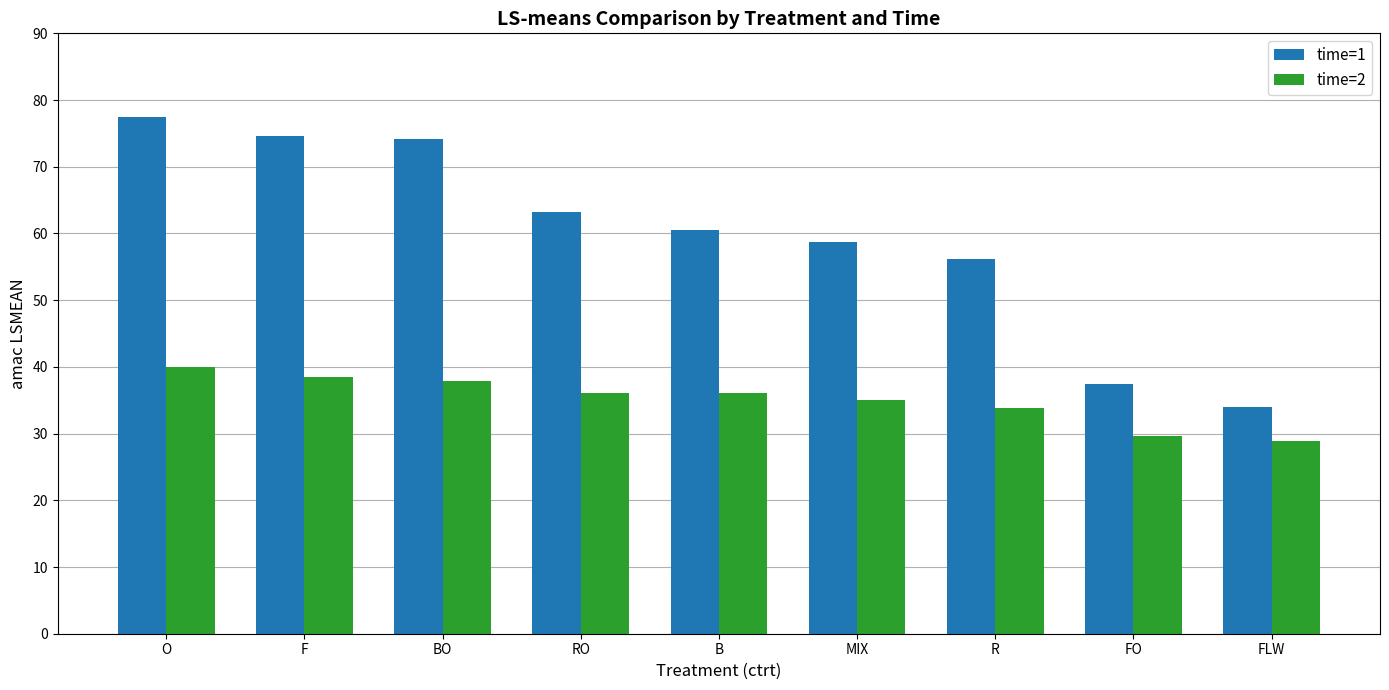

Reading left to right, transcribe all the data shown in this chart.

time=1: 77.4	74.6	74.2	63.2	60.5	58.7	56.2	37.4	34.0
time=2: 40.0	38.5	38.0	36.0	36.0	35.0	33.8	29.6	28.9